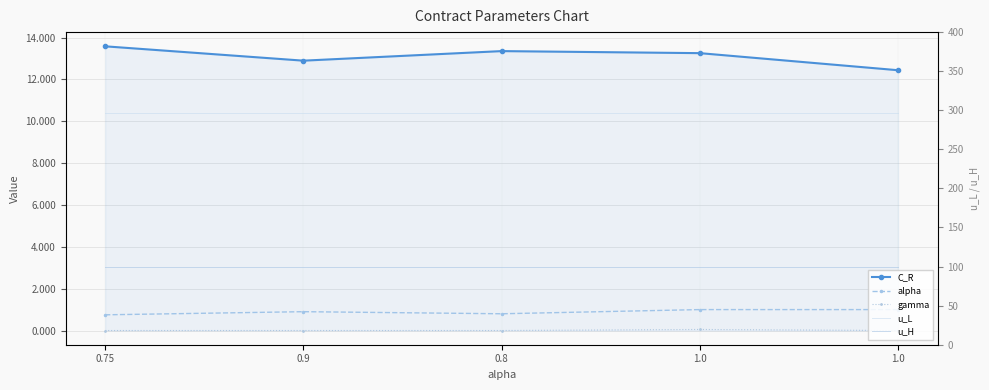

True or false: C_R and u_L intersect in this chart.

False